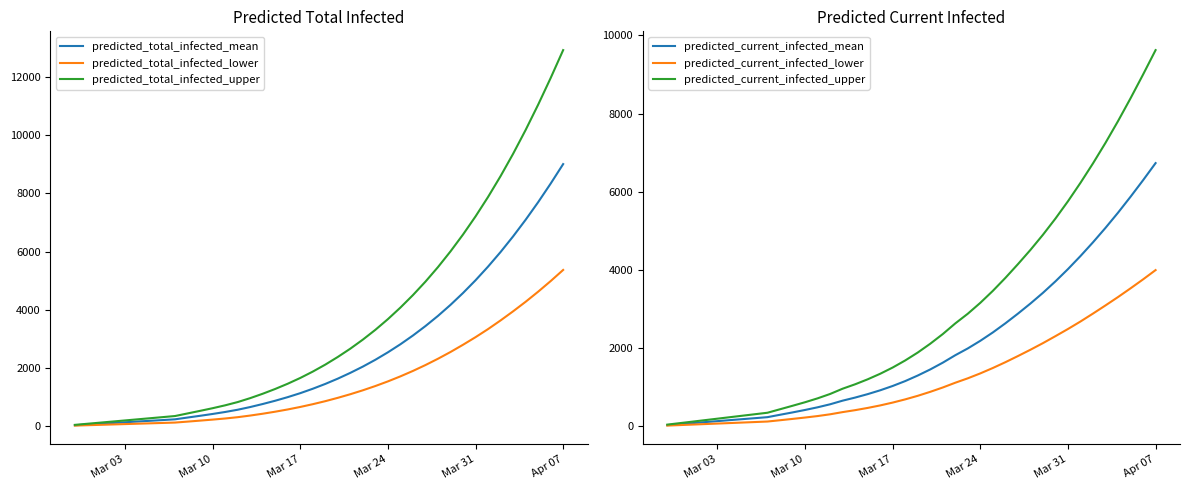

What is the maximum value for predicted_total_infected_upper?

12929